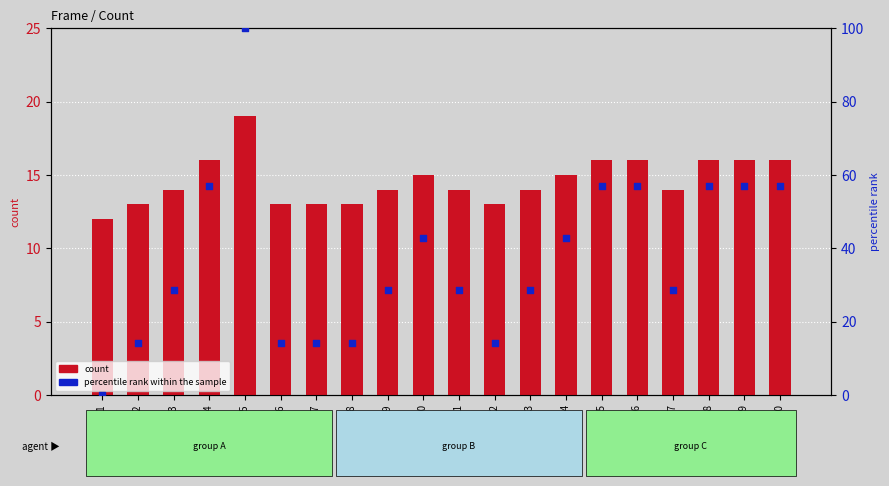

At which category is the sum across all series the highest?

Frame 5